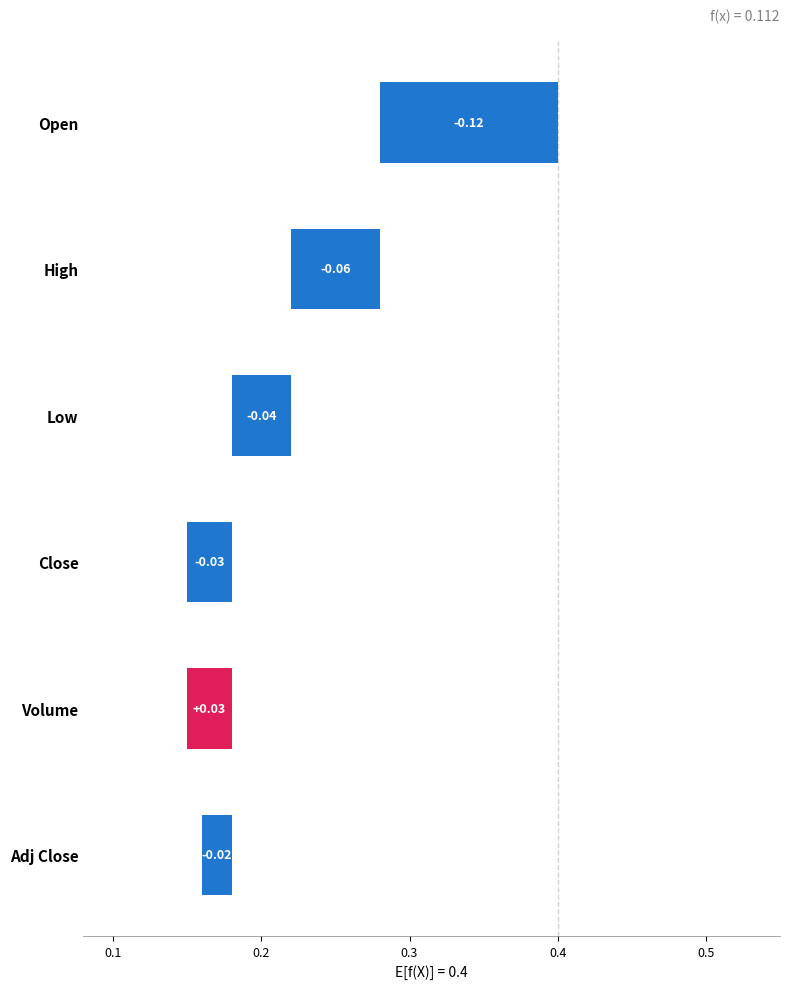

True or false: the data shows -0.0 at Adj Close.

True